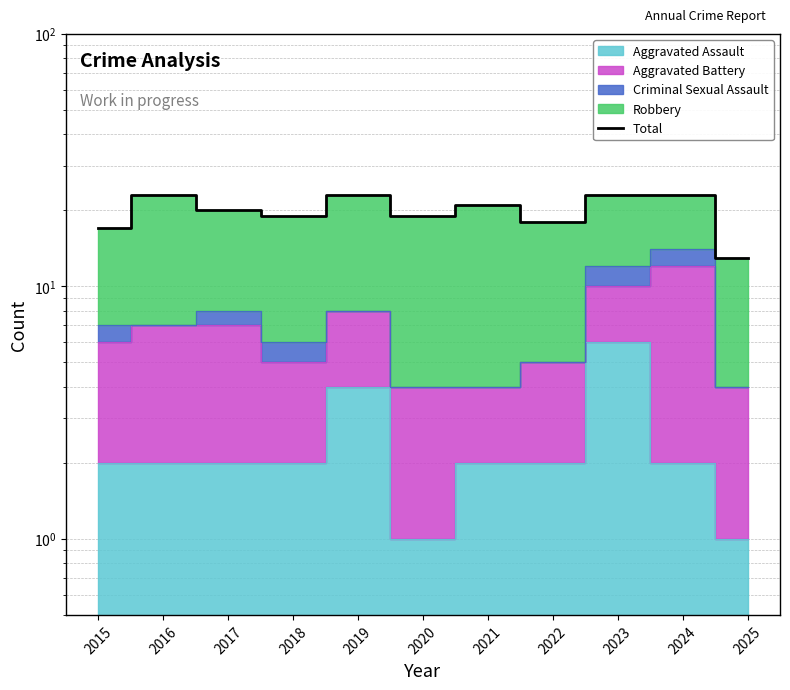

Is it true that the value at 2017 is 20?

True